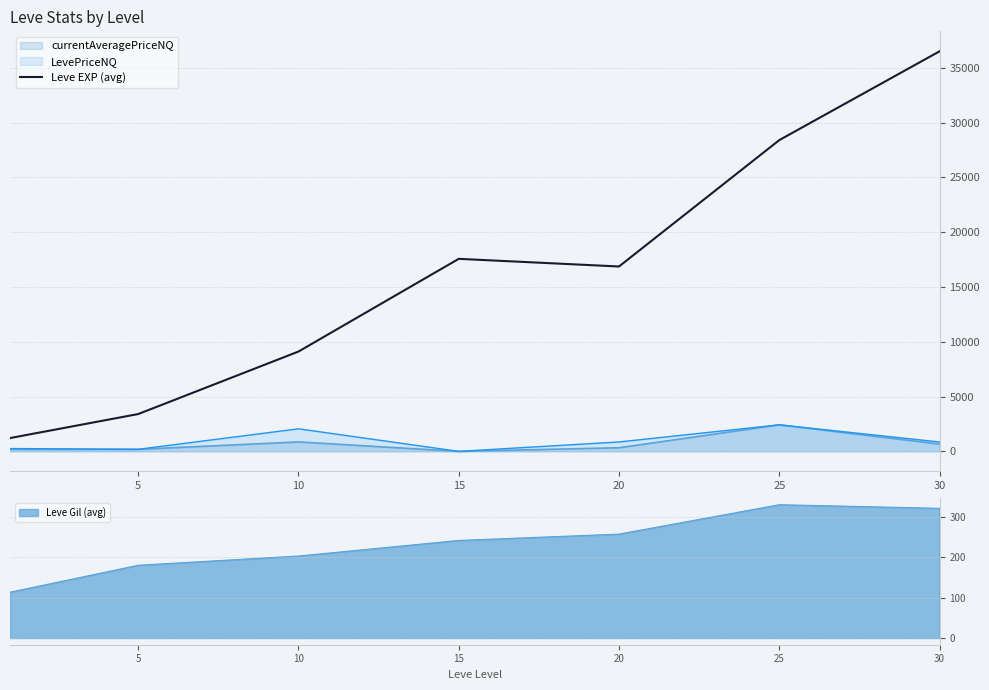

Reading left to right, transcribe all the data shown in this chart.

1213.3	3405.0	9106.7	17563.3	16865.0	28393.3	36492.5